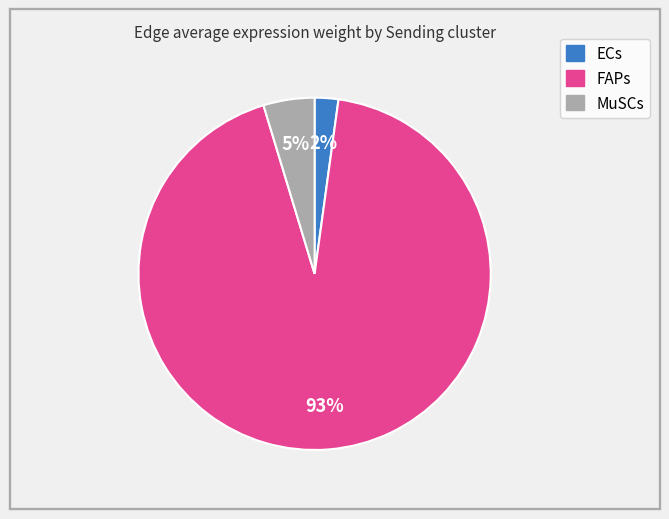

To the nearest percent, what is the difference between the largest and smallest slice percentages?

91%